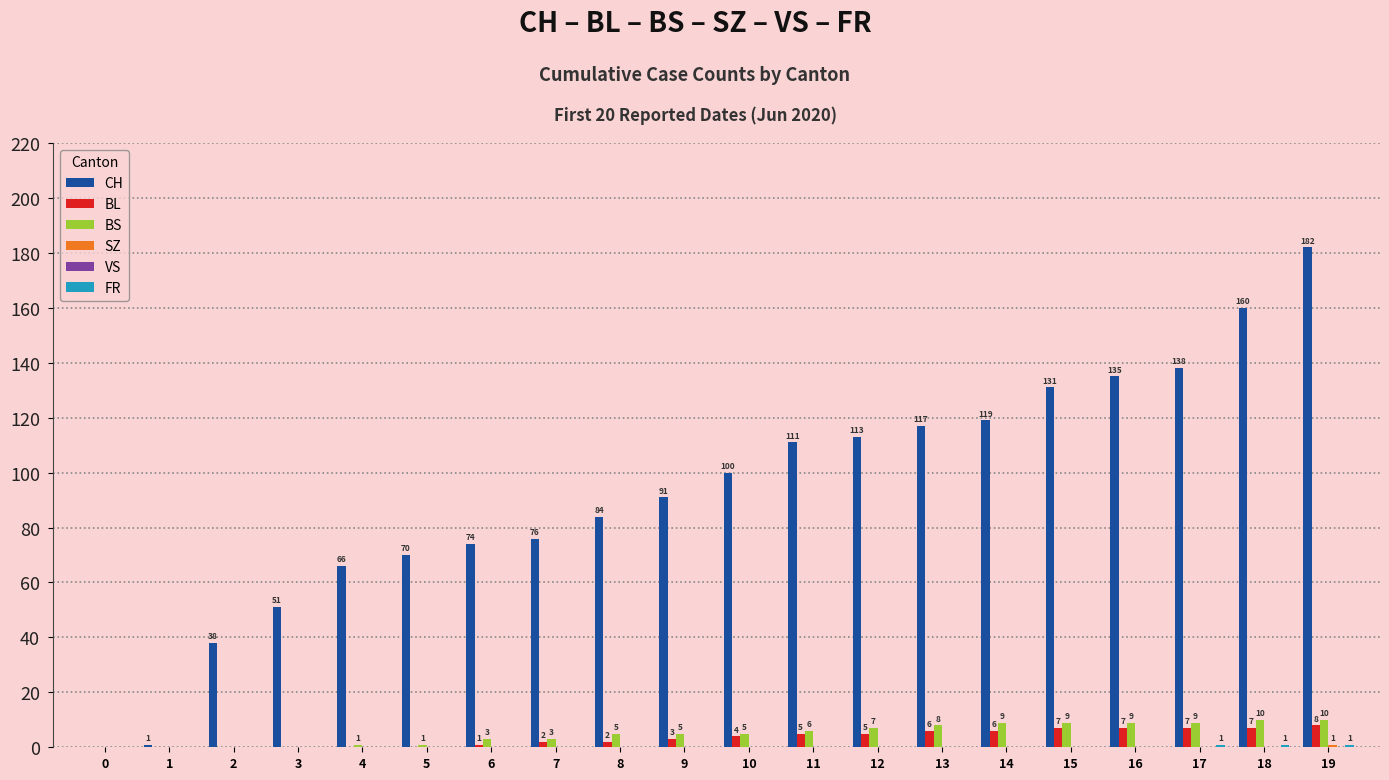

What is the total value across all series at 1?

1